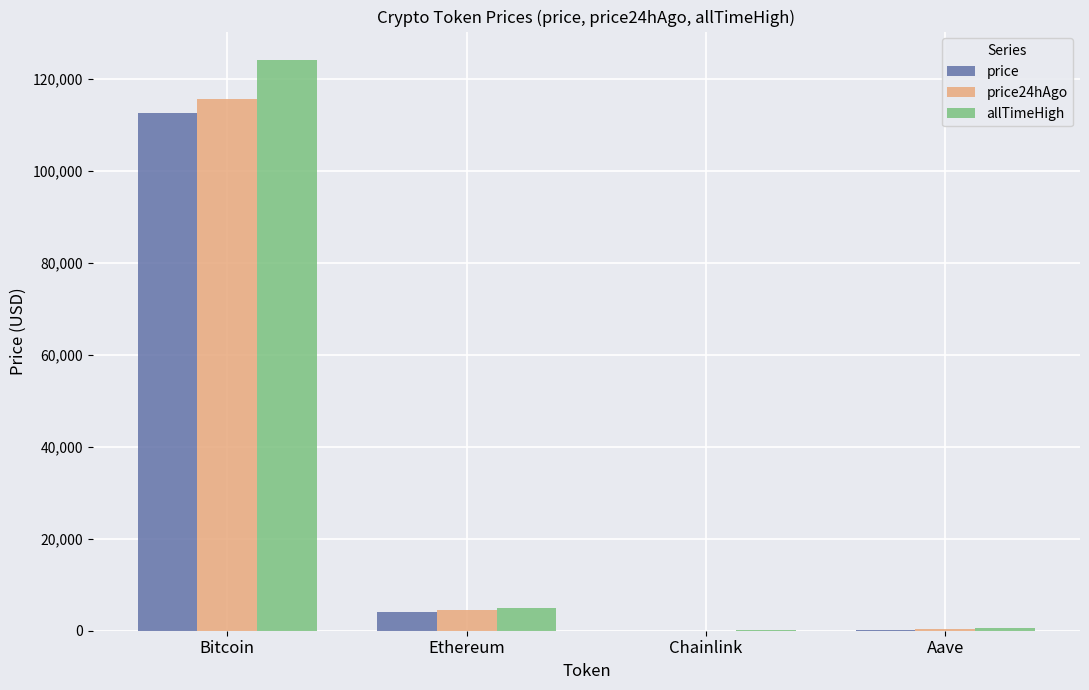

Is the value of price24hAgo at Aave greater than the value of allTimeHigh at Ethereum?

No